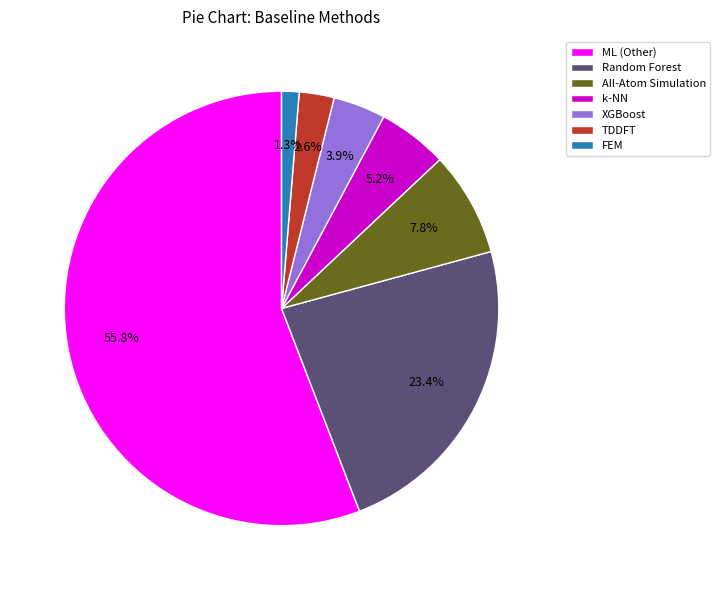

Rank the categories by value from lowest to highest.

FEM, TDDFT, XGBoost, k-NN, All-Atom Simulation, Random Forest, ML (Other)